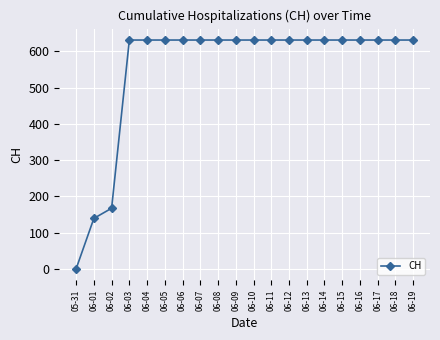

What is the difference between the second highest and minimum values?

631